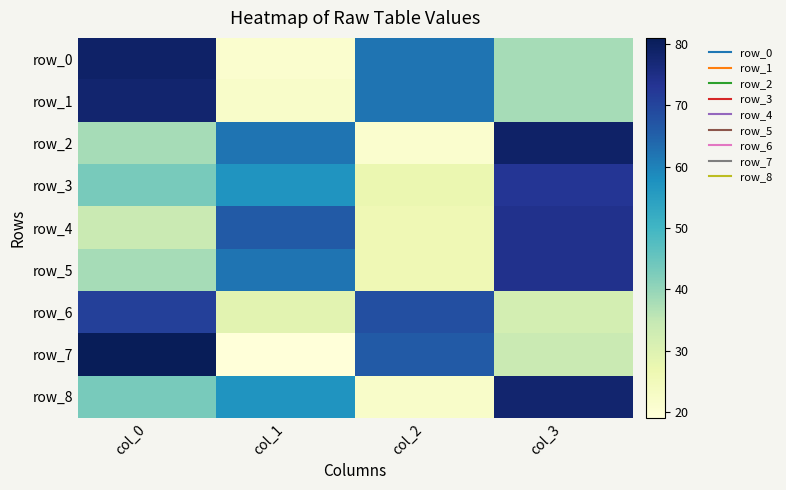

What is the difference between the second highest and second lowest values in the row_5 series?

24